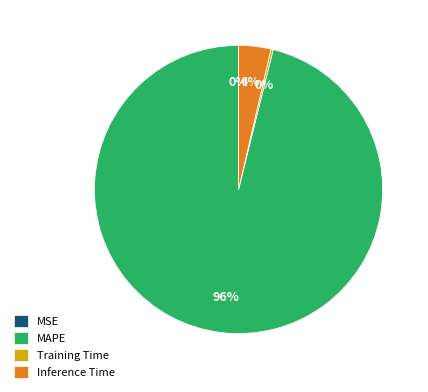

Which category has the biggest portion of the pie?

MAPE